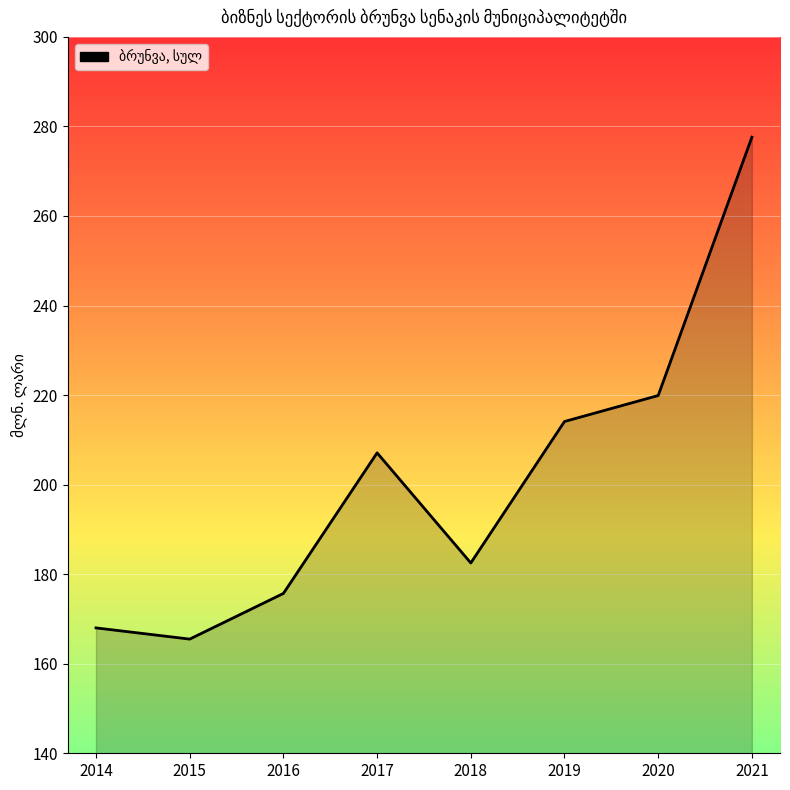

Between 2016 and 2018, which is larger?

2018